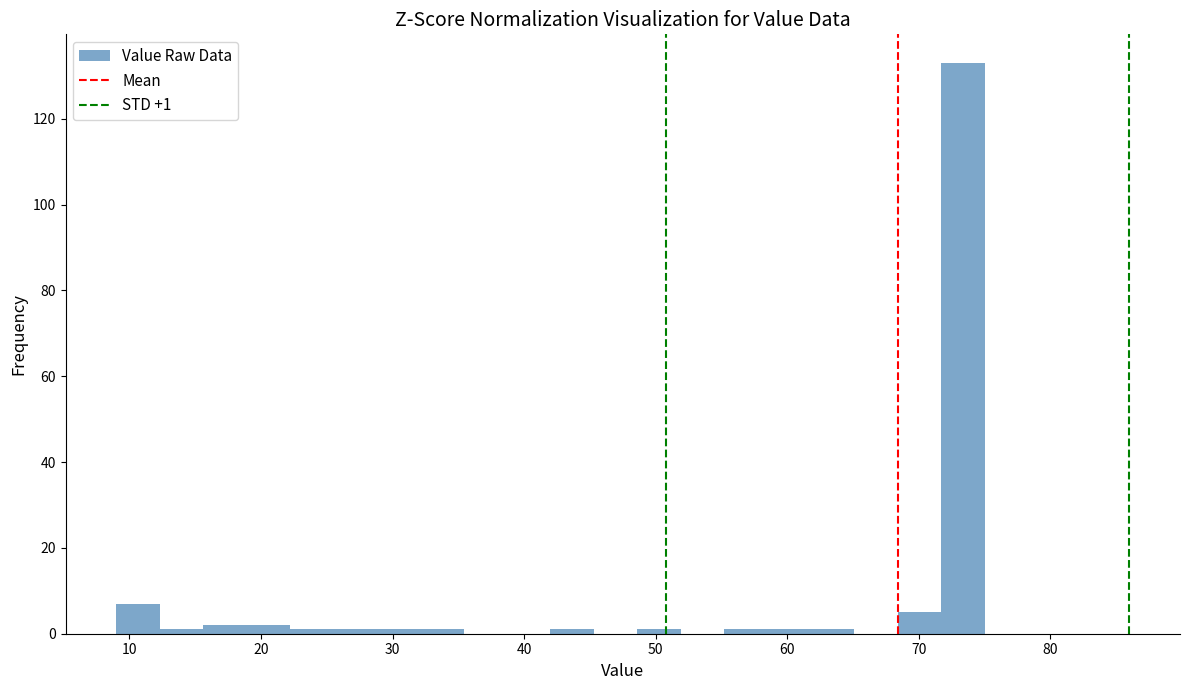

Read against the x-axis, roughly where is the centre of the tallest bar?

73